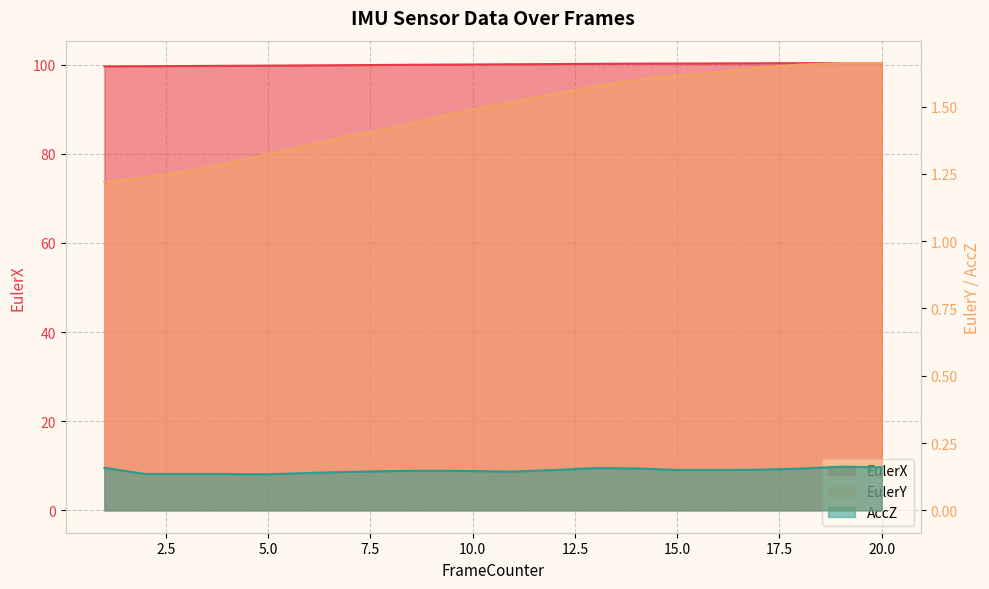

True or false: EulerY has more than 0 points higher than both neighbors.

False